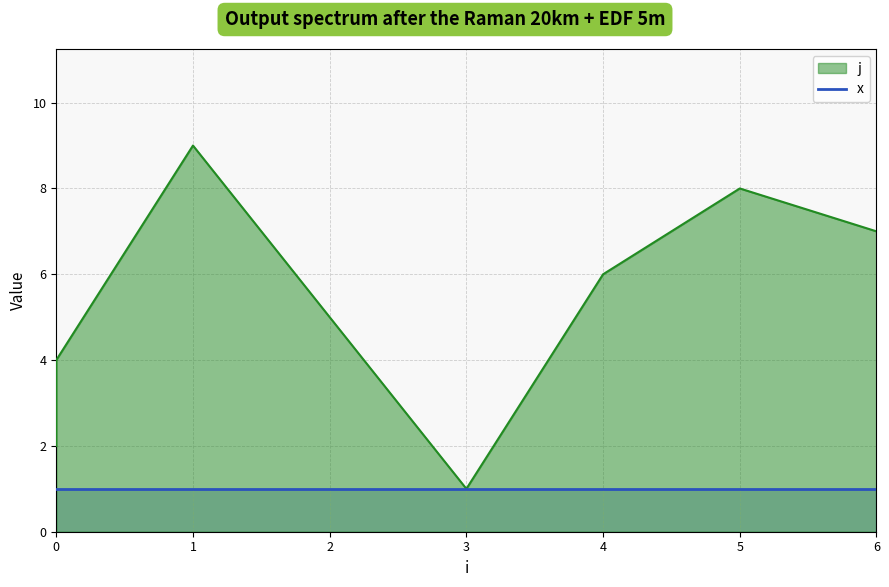

How many interior local valleys (lower than both neighbors) does the data have?

1